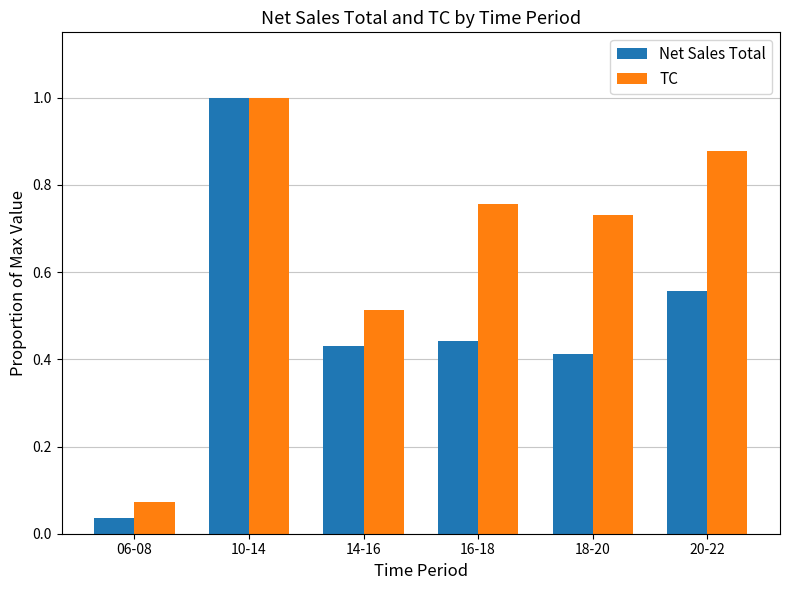

At which category is the sum across all series the highest?

10-14